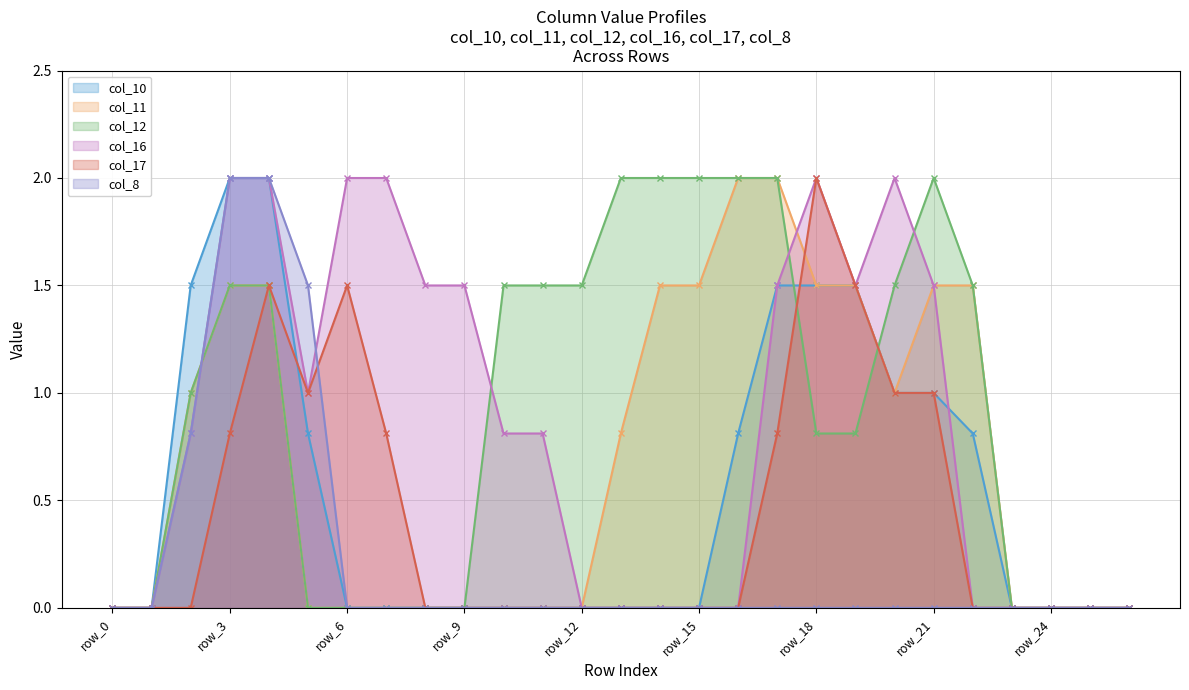

What is the maximum value for col_17?

2.0